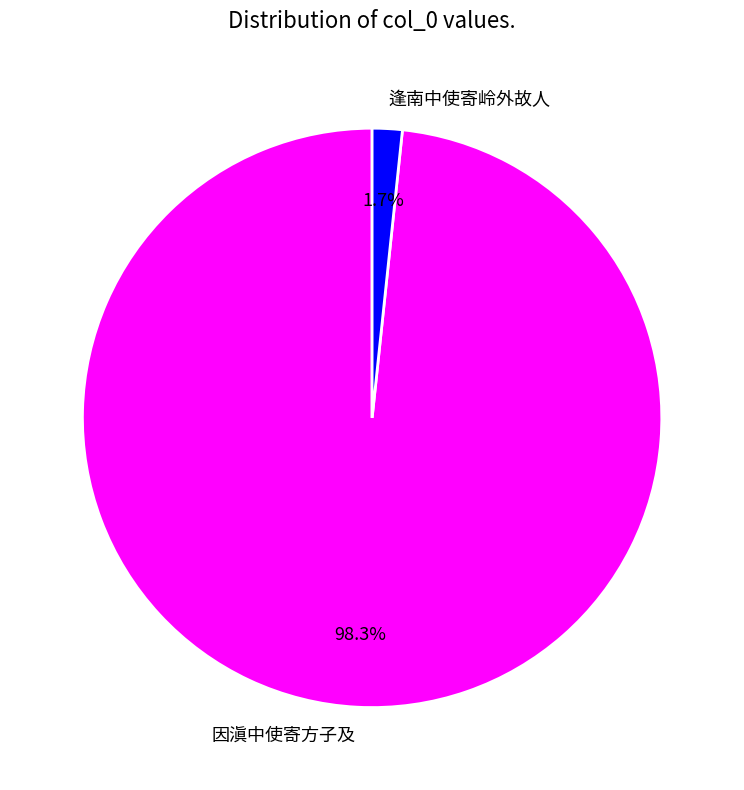

To the nearest percent, what portion does 因滇中使寄方子及 represent?

98%